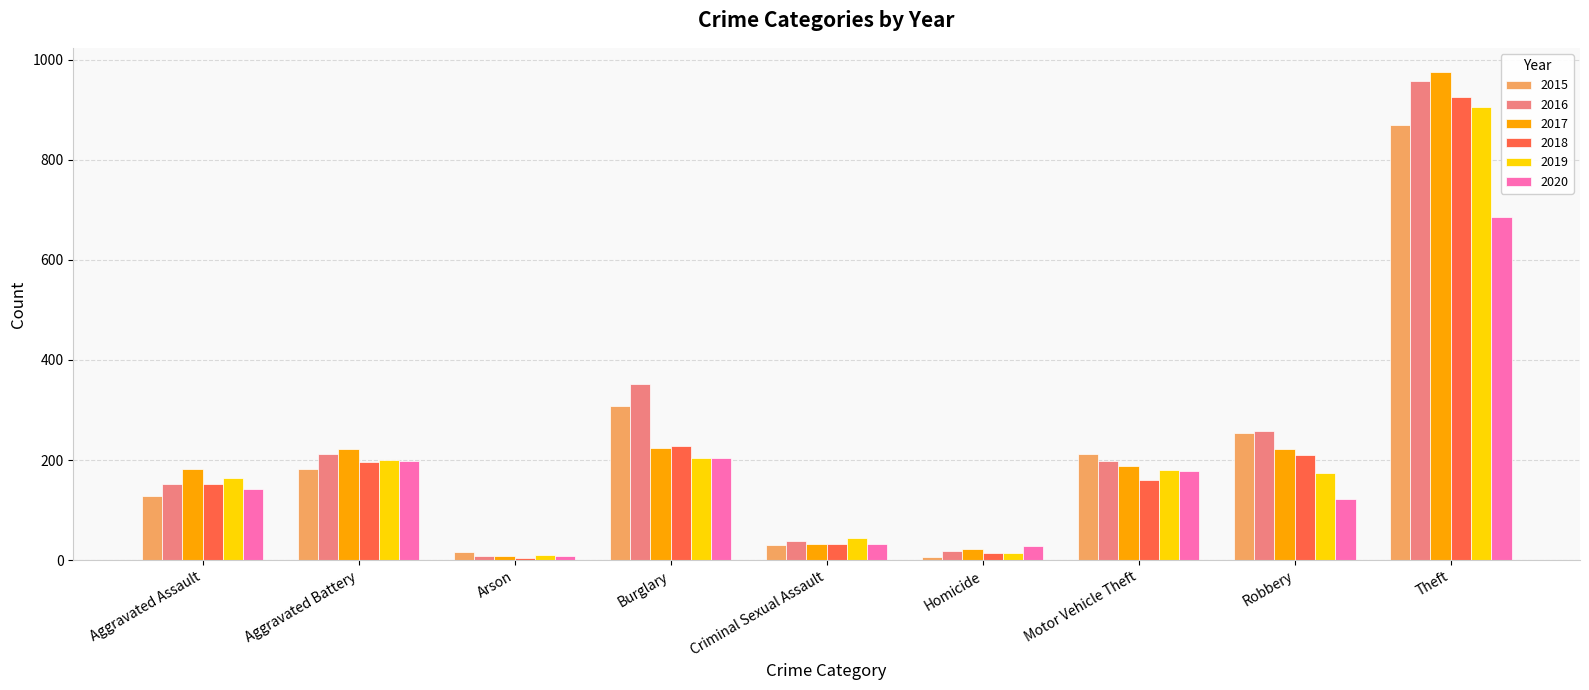

What is the value of the 2020 bar at the 4th from the left?

204